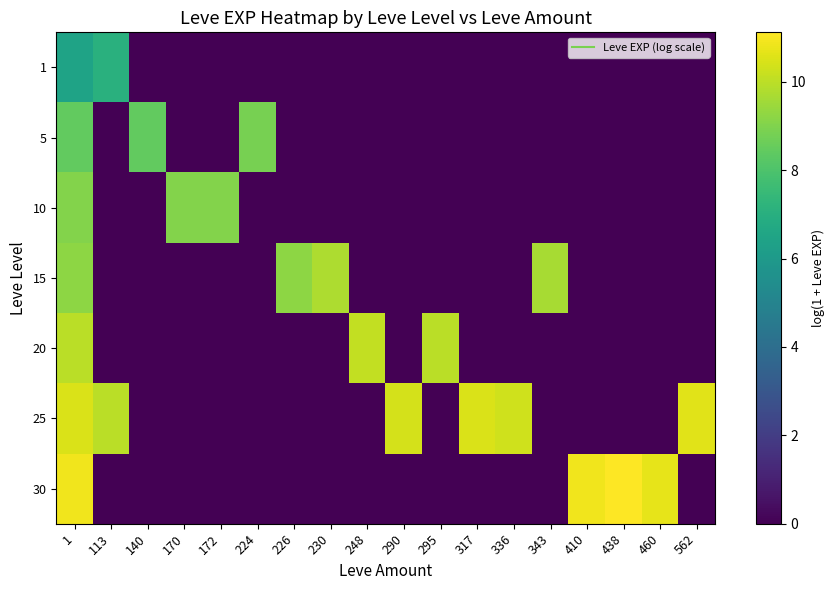

What is the difference between the highest and lowest values at 248?

10.1